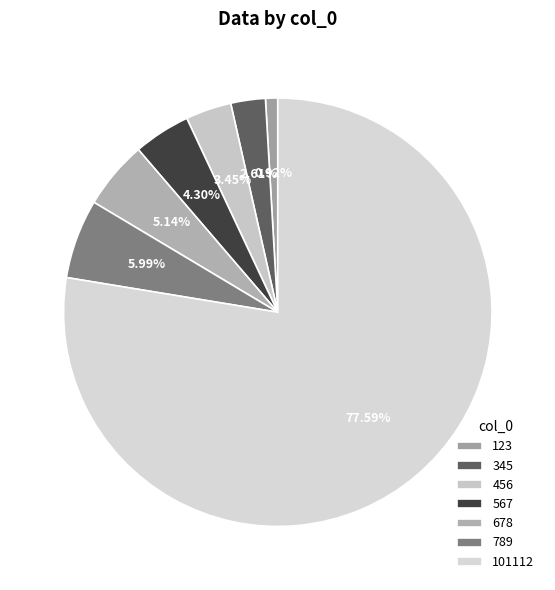

Which has a higher value, 567 or 123?

567